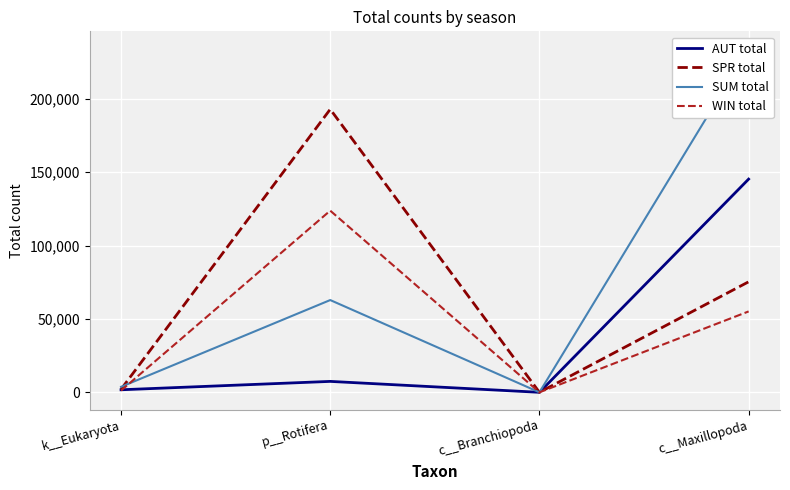

In SPR total, how many points are lower than both neighbors (excluding endpoints)?

1